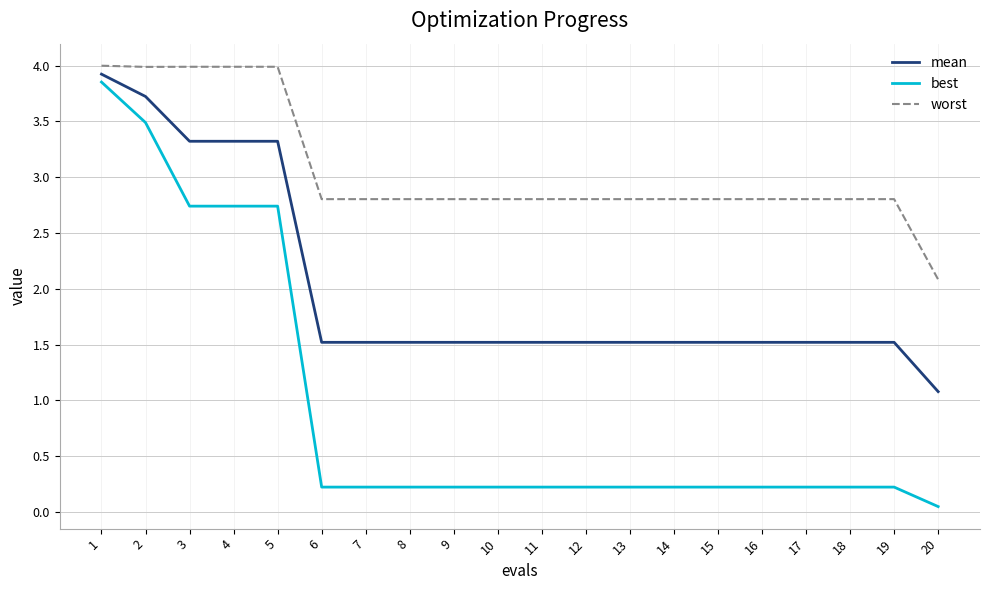

True or false: worst and best intersect in this chart.

False